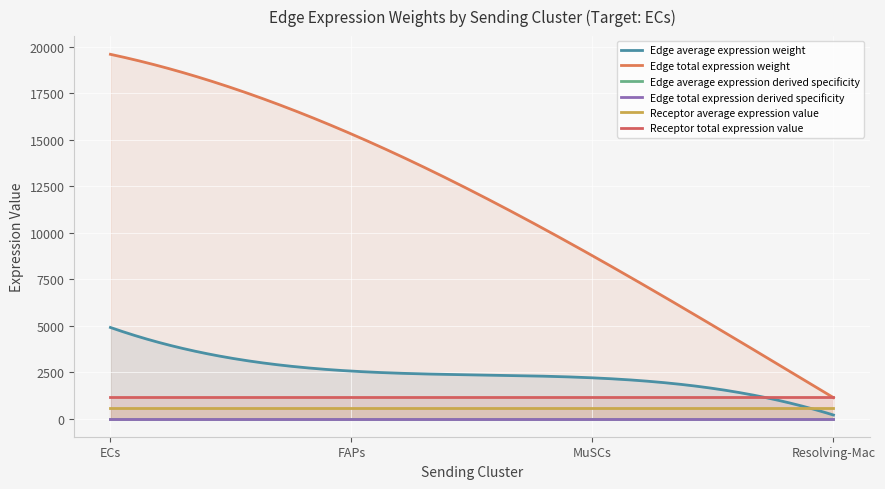

What is the sum of the Edge total expression derived specificity values at Resolving-Mac and FAPs?

0.2